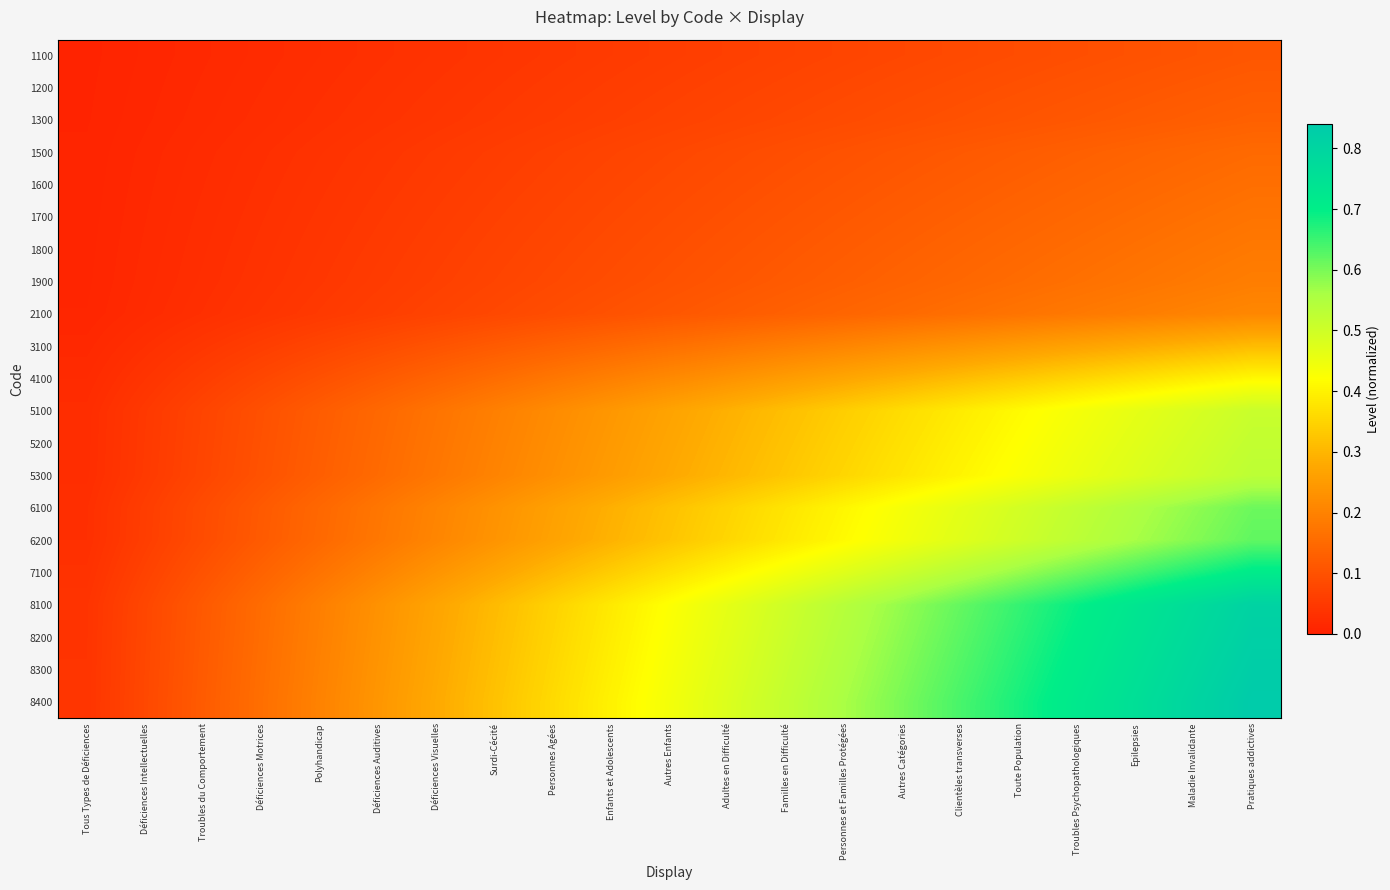

Which label corresponds to the largest value in the chart?

Pratiques addictives